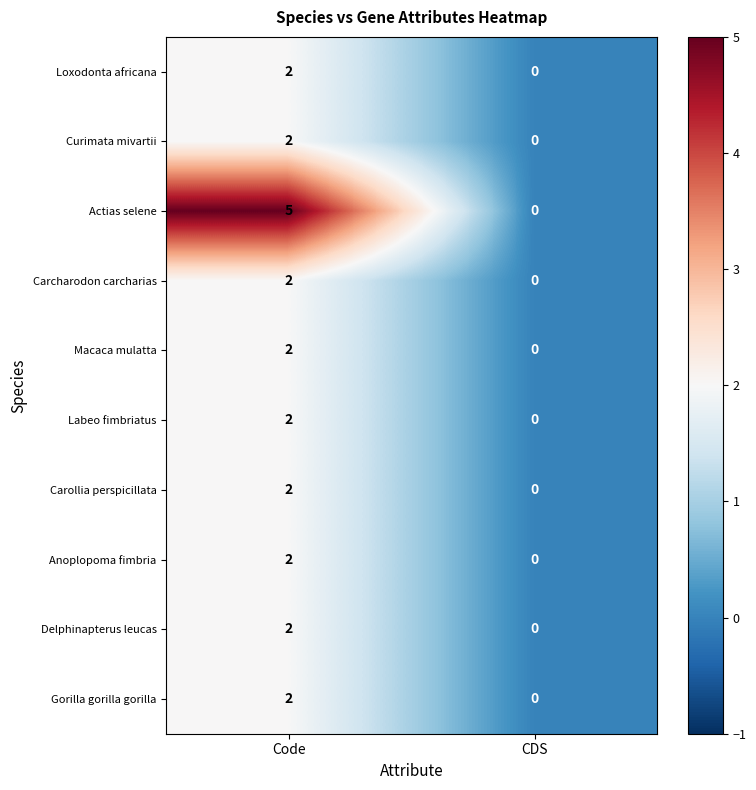

Reading right to left, extract all data points from this chart.

Loxodonta africana: CDS=0	Code=2
Curimata mivartii: CDS=0	Code=2
Actias selene: CDS=0	Code=5
Carcharodon carcharias: CDS=0	Code=2
Macaca mulatta: CDS=0	Code=2
Labeo fimbriatus: CDS=0	Code=2
Carollia perspicillata: CDS=0	Code=2
Anoplopoma fimbria: CDS=0	Code=2
Delphinapterus leucas: CDS=0	Code=2
Gorilla gorilla gorilla: CDS=0	Code=2